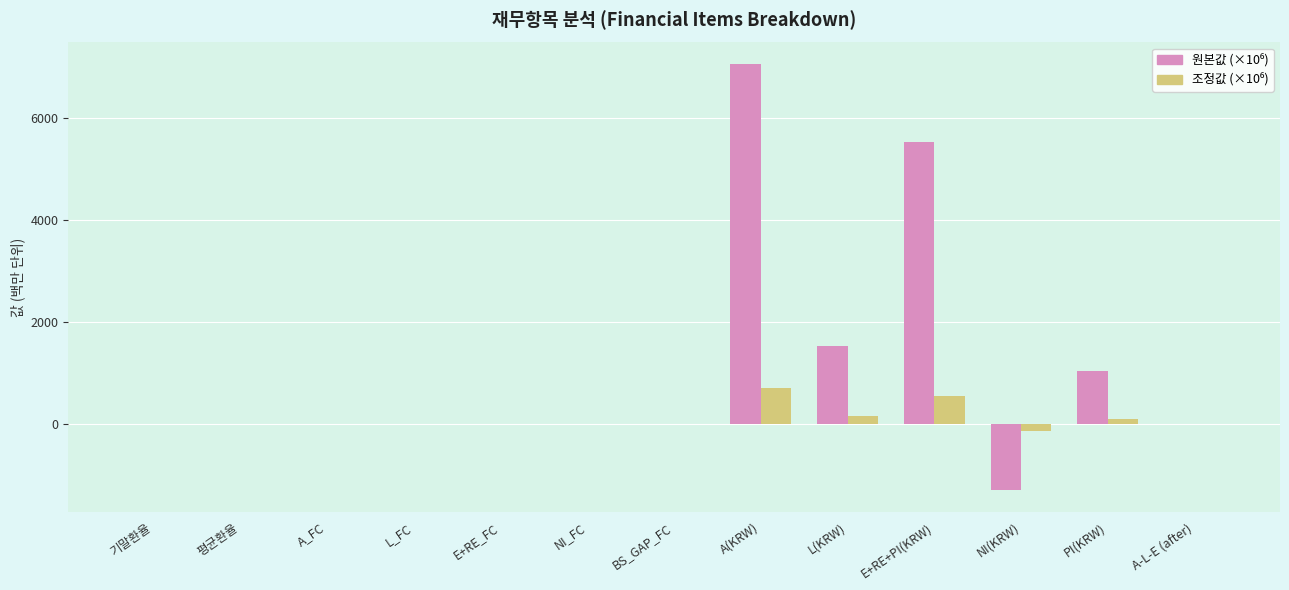

At which category is the sum across all series the highest?

A(KRW)